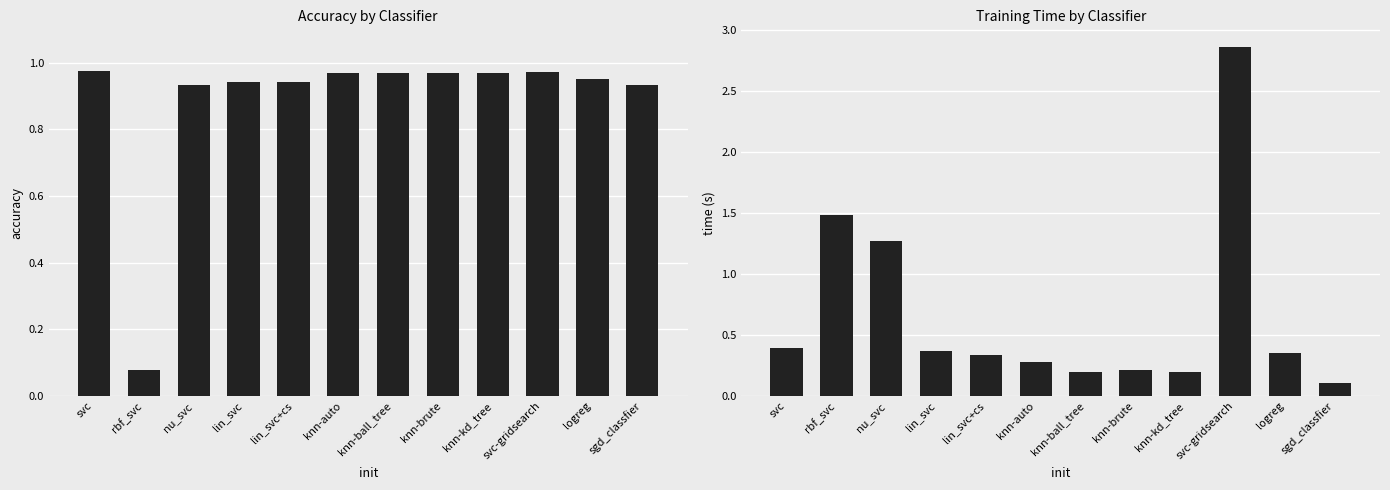

The accuracy series shows 1.0 at knn-brute. True or false?

True